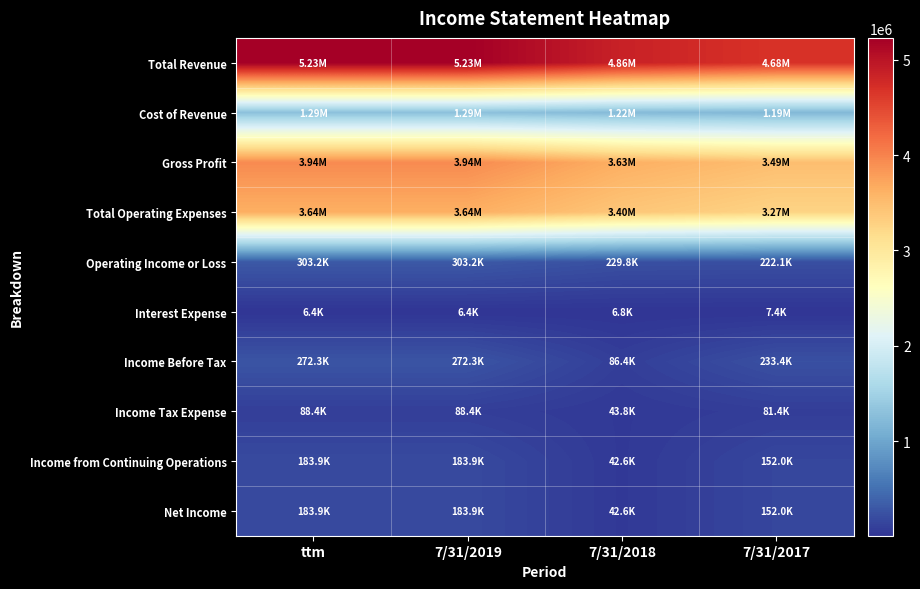

What is the maximum value shown in the chart?

5229857